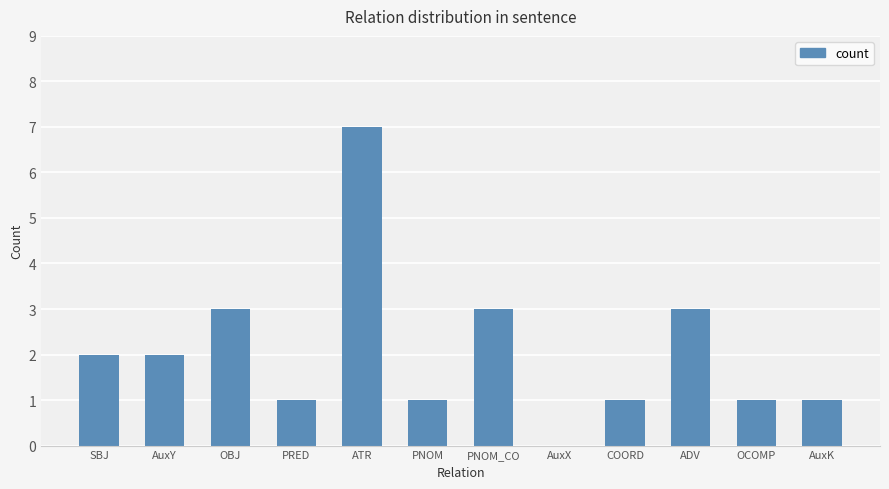

What is the maximum value shown in the chart?

7